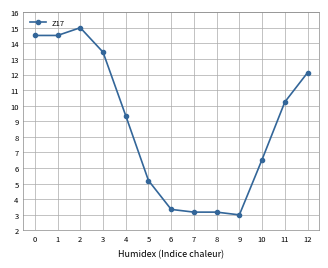

What is the difference between the maximum and second lowest values?

11.8